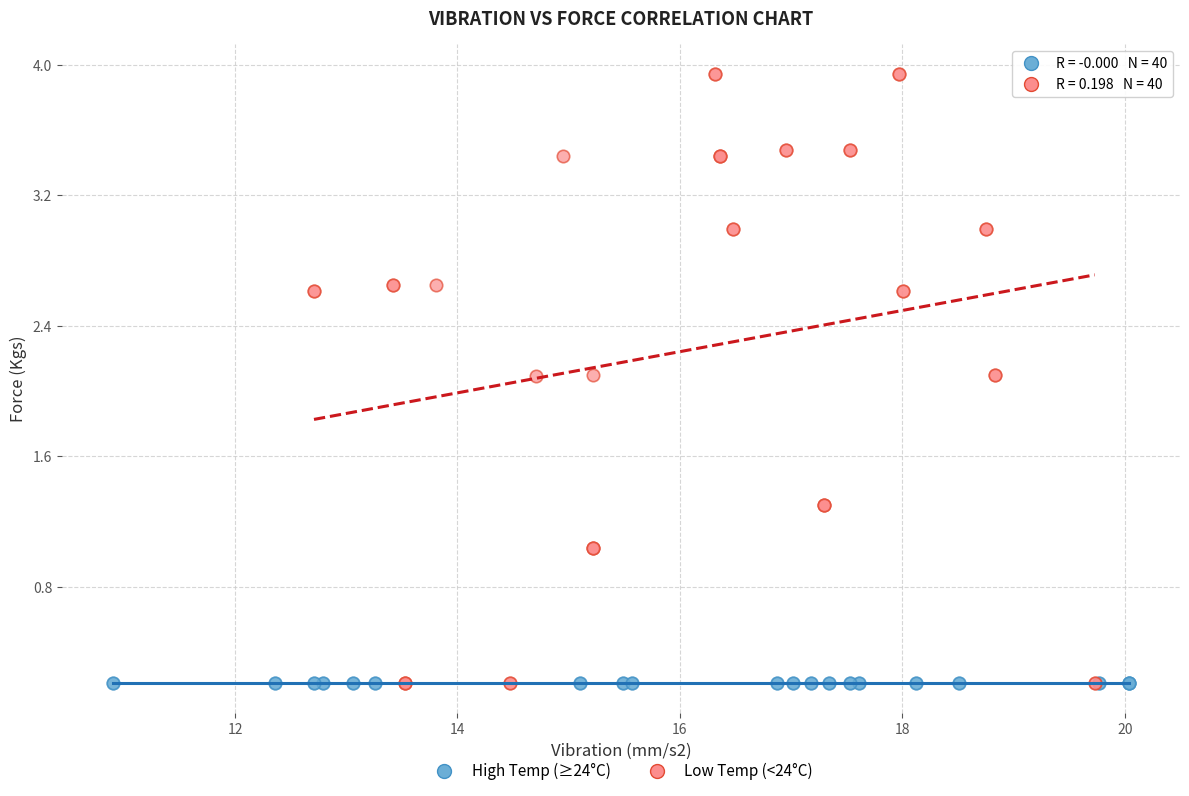

What are all the series names shown in the legend?

High Temp (≥24°C), Low Temp (<24°C)